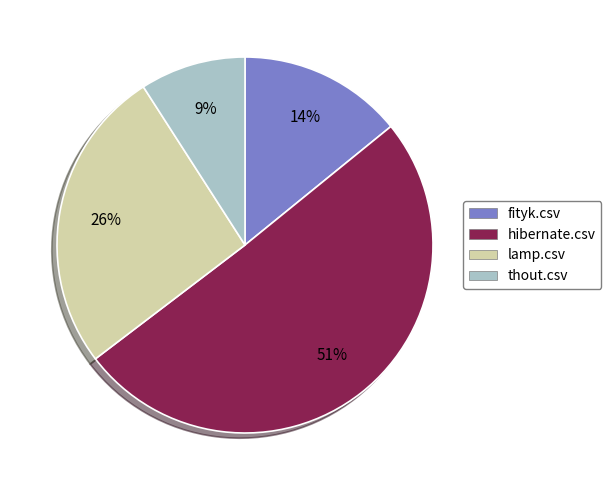

Count the number of slices in the pie.

4